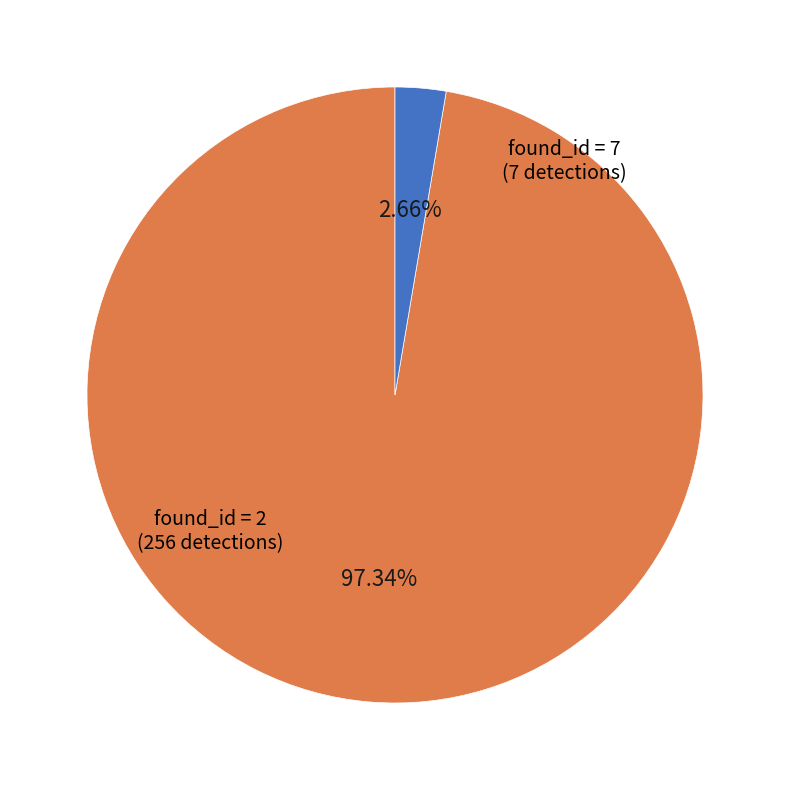

Is there any slice that represents more than half of the pie?

Yes